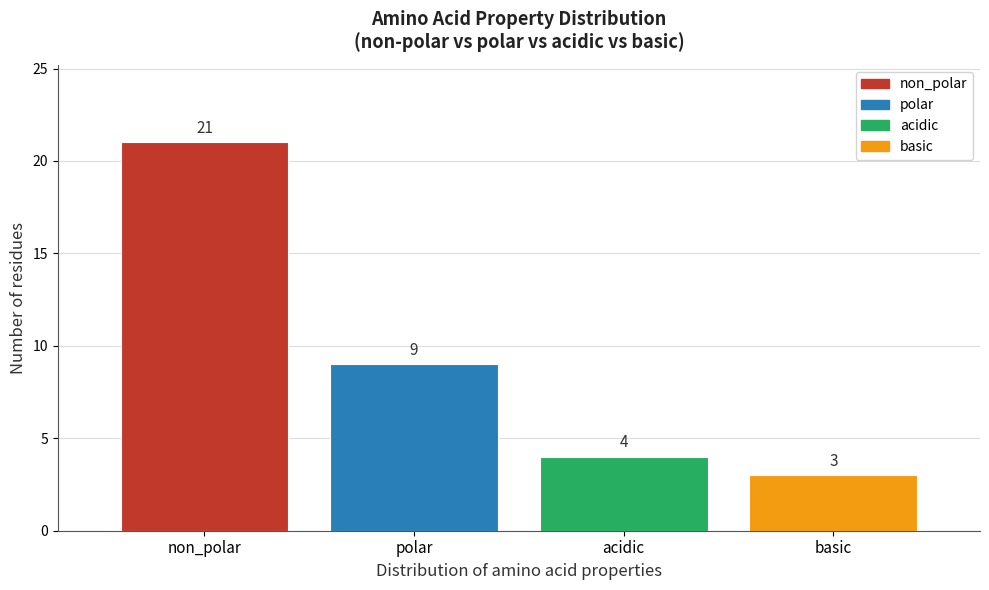

Reading left to right, list all the values displayed in this chart.

non_polar=21	polar=9	acidic=4	basic=3